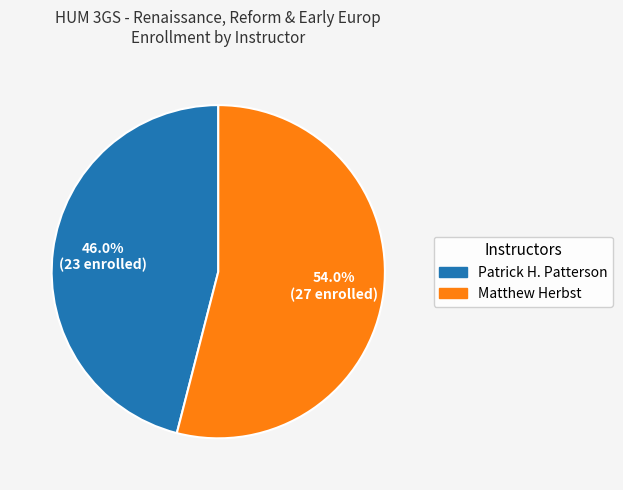

To the nearest percent, what portion does Patrick H. Patterson represent?

46%